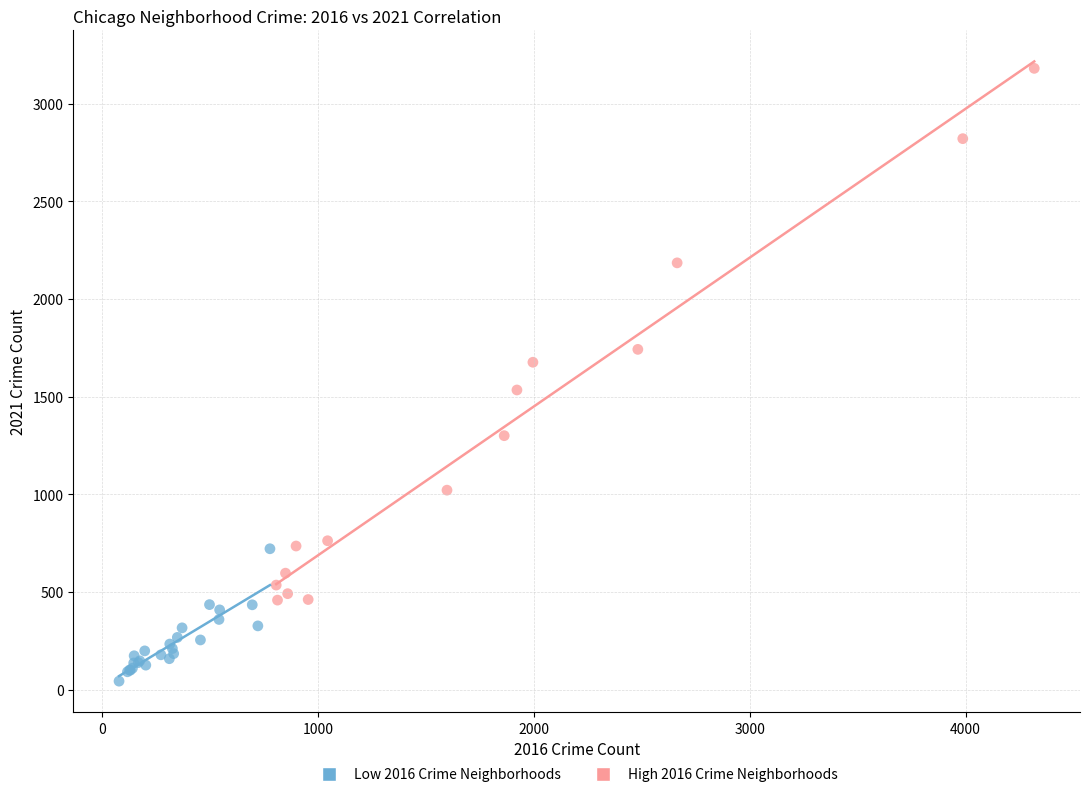

What are all the series names shown in the legend?

Low 2016 Crime Neighborhoods, High 2016 Crime Neighborhoods